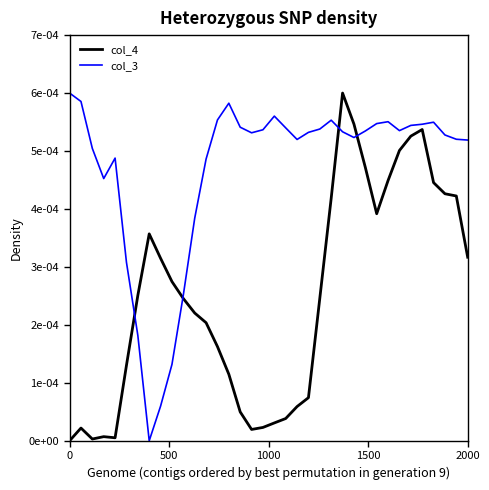

Does the chart have visible grid lines?

No